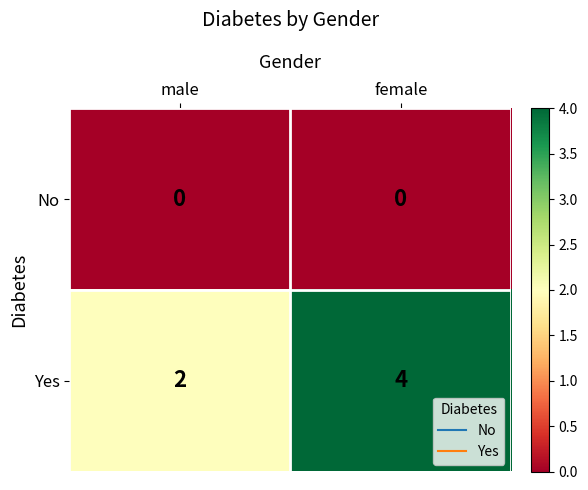

What is the sum of the Yes values at female and male?

6